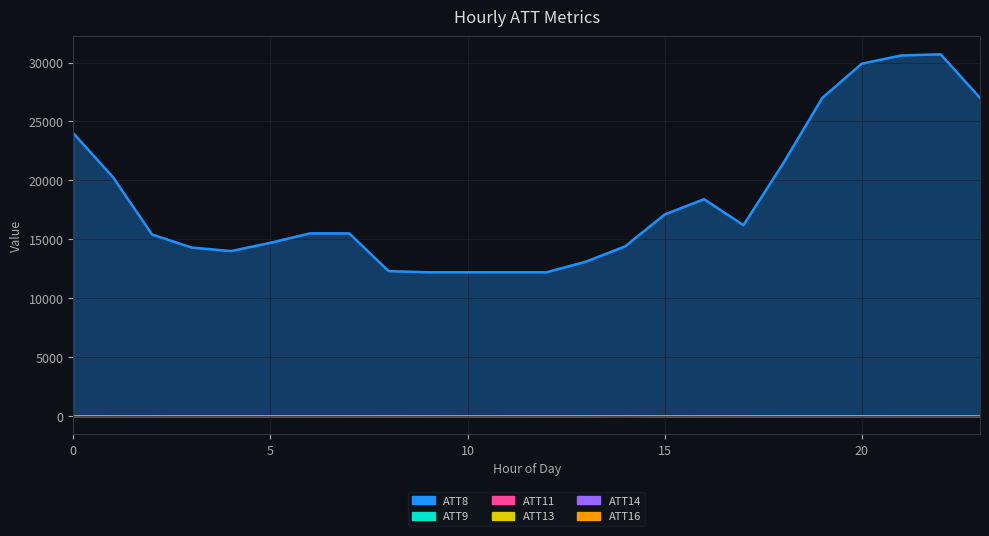

The ATT14 series shows 8.3 at 0. True or false?

False